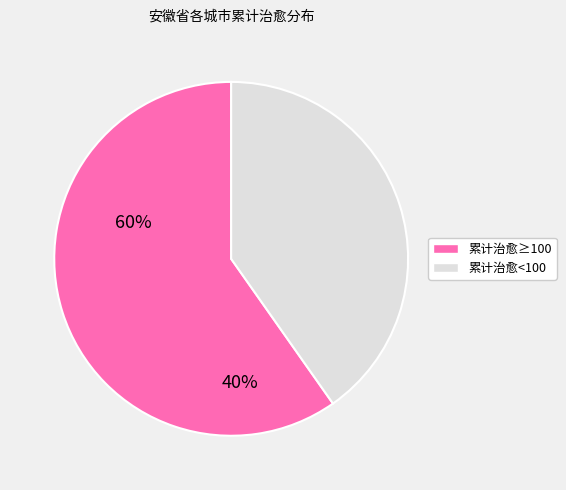

Is there a majority slice in this chart?

Yes